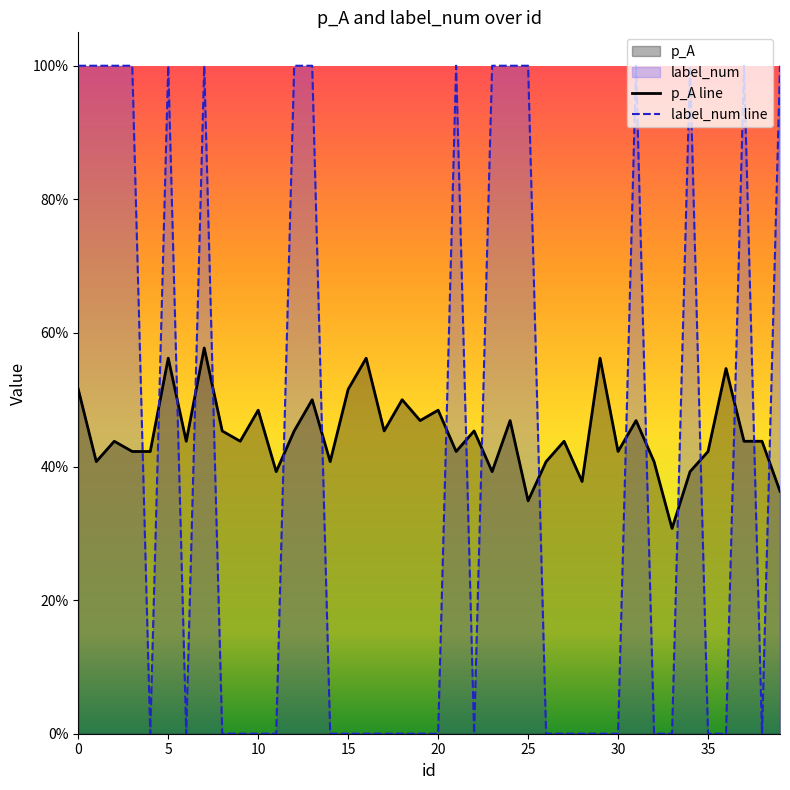

At how many categories does at least one series exceed 0?

40